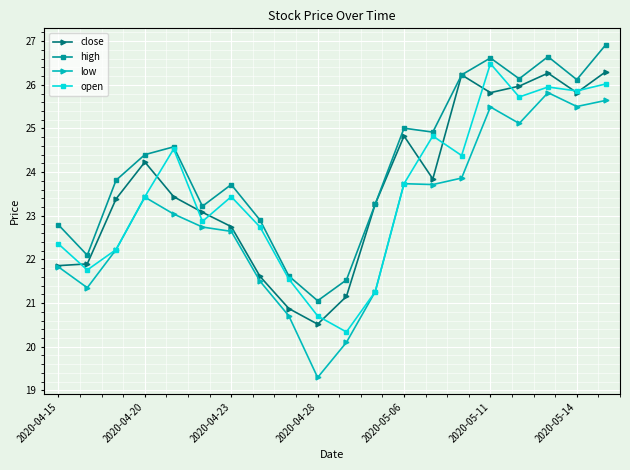

What are all the series names shown in the legend?

close, high, low, open